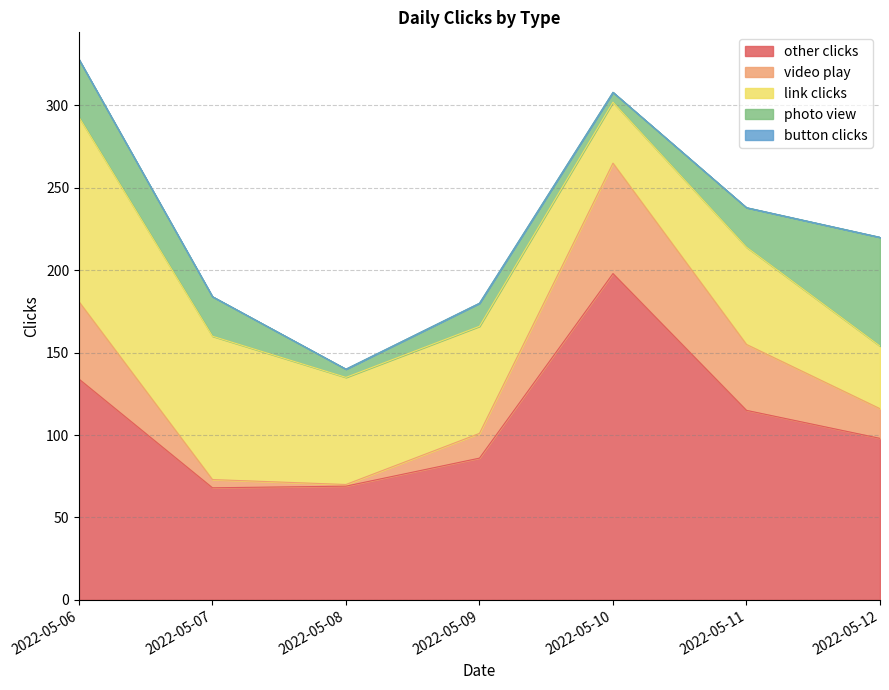

True or false: button clicks and video play cross at least once.

False